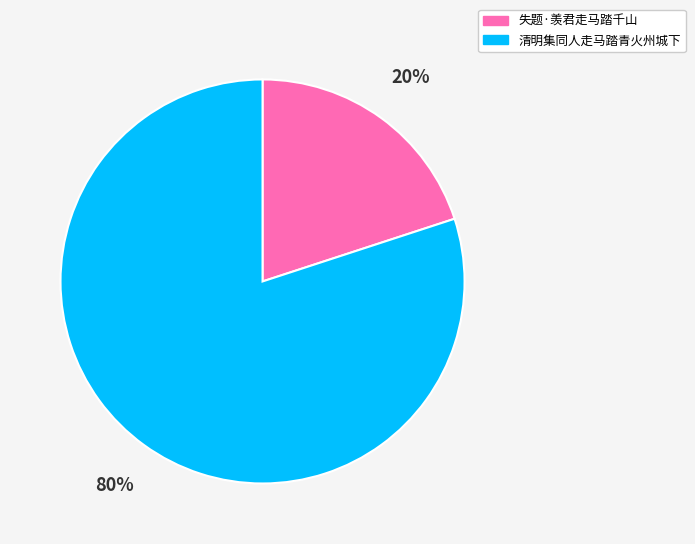

Which has a higher value, 清明集同人走马踏青火州城下 or 失题·羡君走马踏千山?

清明集同人走马踏青火州城下